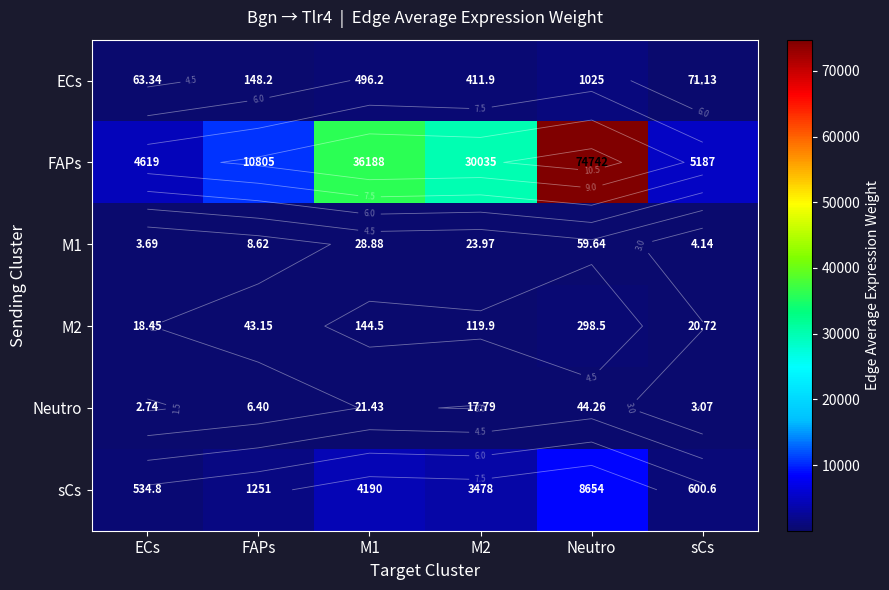

How many categories are shown in the chart?

6